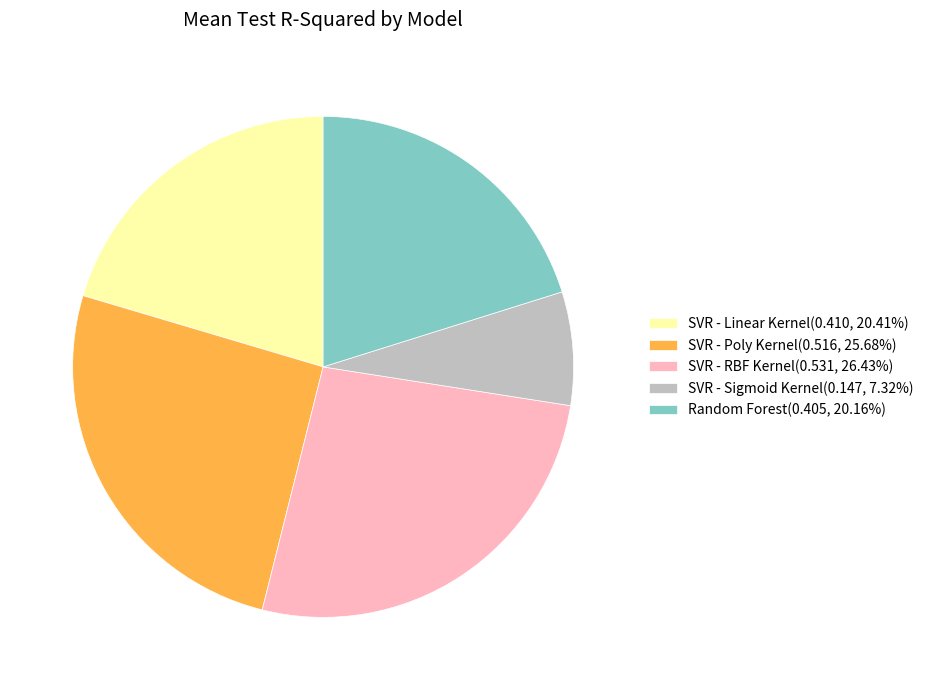

Do SVR - Linear Kernel(0.410, 20.41%) and SVR - Poly Kernel(0.516, 25.68%) together represent more than half of the pie?

No